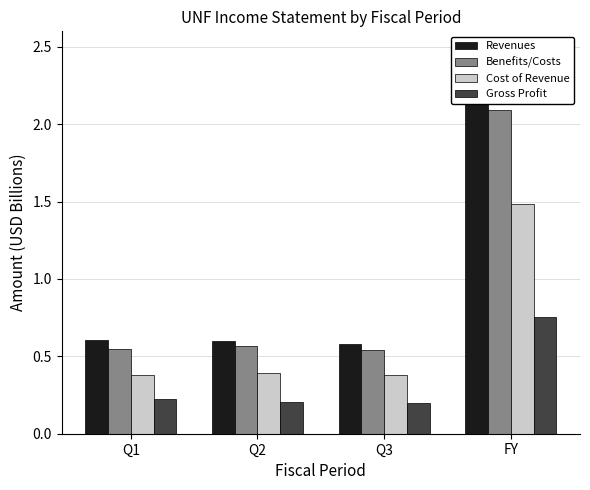

What is the average value of the Revenues series?

1.0